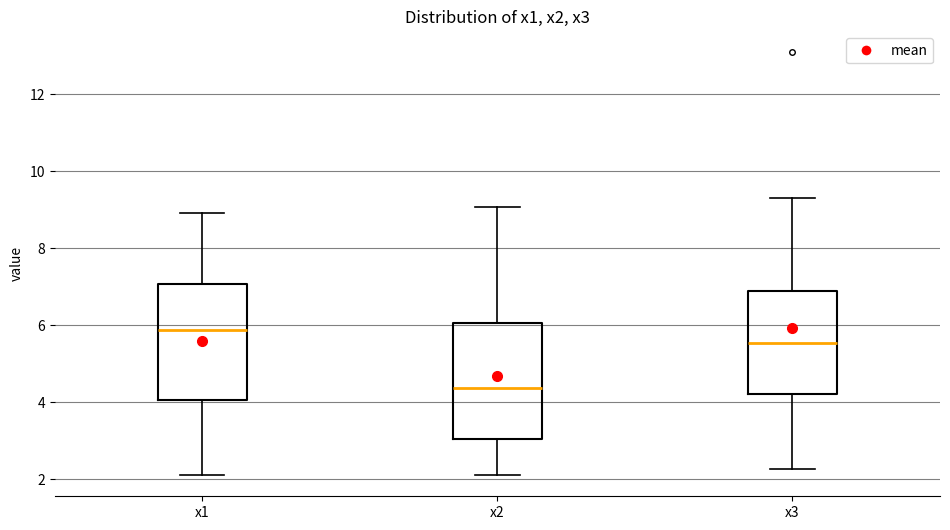

Which box's median line is the lowest?

x2